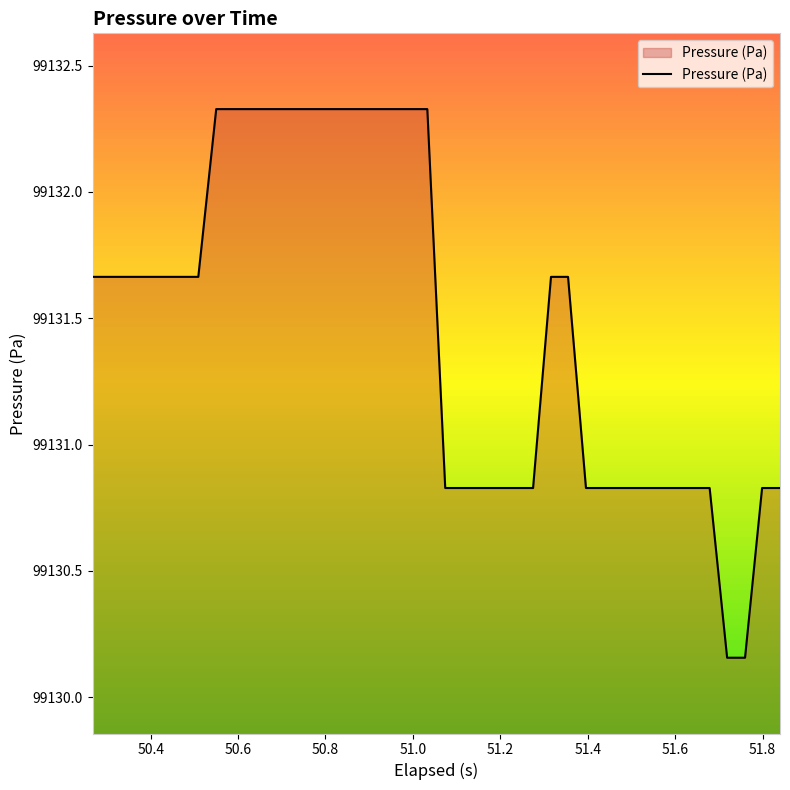

What is the difference between the maximum and minimum values?

2.2